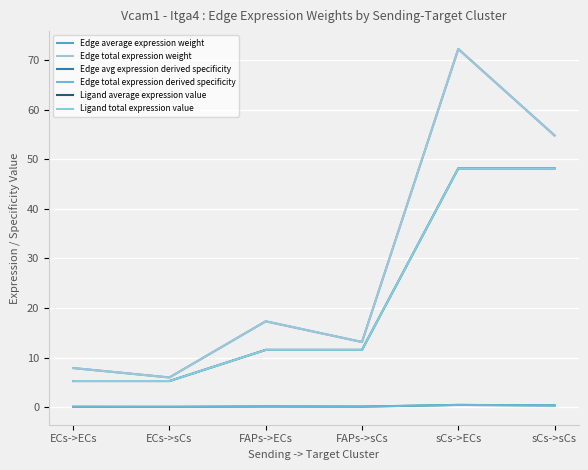

Reading left to right, transcribe all the data shown in this chart.

Edge average expression weight: ECs->ECs=7.9	ECs->sCs=6.0	FAPs->ECs=17.3	FAPs->sCs=13.1	sCs->ECs=72.3	sCs->sCs=54.9
Edge total expression weight: ECs->ECs=7.9	ECs->sCs=6.0	FAPs->ECs=17.3	FAPs->sCs=13.1	sCs->ECs=72.3	sCs->sCs=54.9
Edge avg expression derived specificity: ECs->ECs=0.0	ECs->sCs=0.0	FAPs->ECs=0.1	FAPs->sCs=0.1	sCs->ECs=0.4	sCs->sCs=0.3
Edge total expression derived specificity: ECs->ECs=0.0	ECs->sCs=0.0	FAPs->ECs=0.1	FAPs->sCs=0.1	sCs->ECs=0.4	sCs->sCs=0.3
Ligand average expression value: ECs->ECs=5.2	ECs->sCs=5.2	FAPs->ECs=11.5	FAPs->sCs=11.5	sCs->ECs=48.2	sCs->sCs=48.2
Ligand total expression value: ECs->ECs=5.2	ECs->sCs=5.2	FAPs->ECs=11.5	FAPs->sCs=11.5	sCs->ECs=48.2	sCs->sCs=48.2